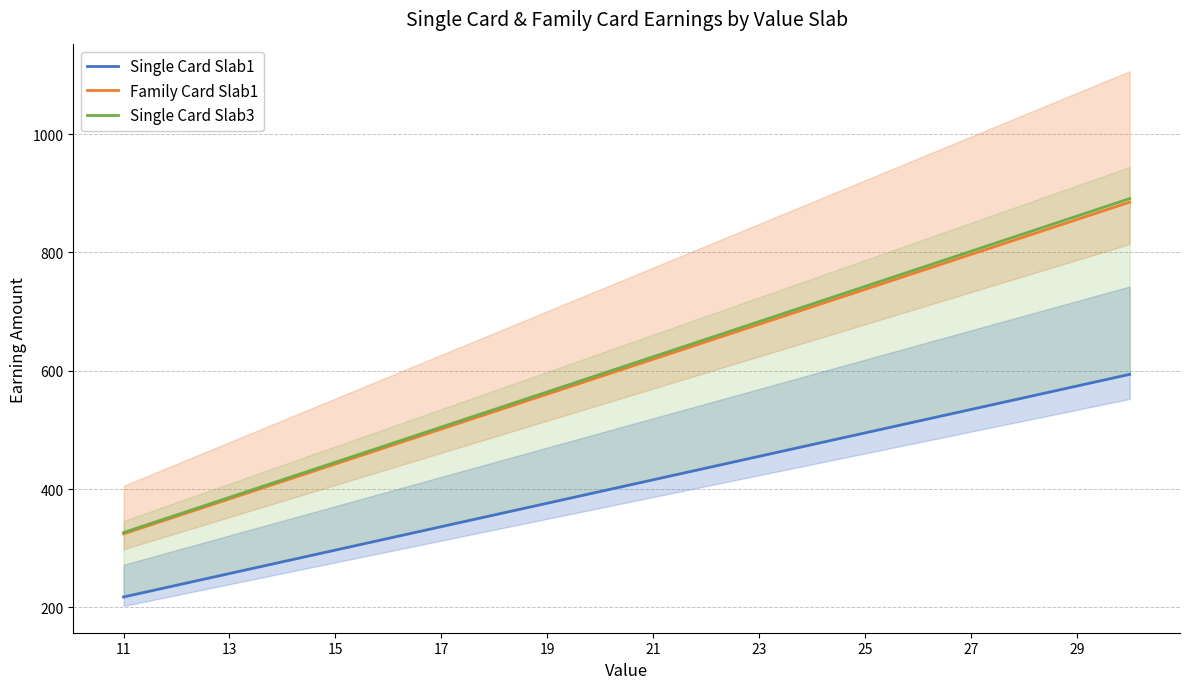

What is the highest value of the Single Card Slab3 series?

891.0